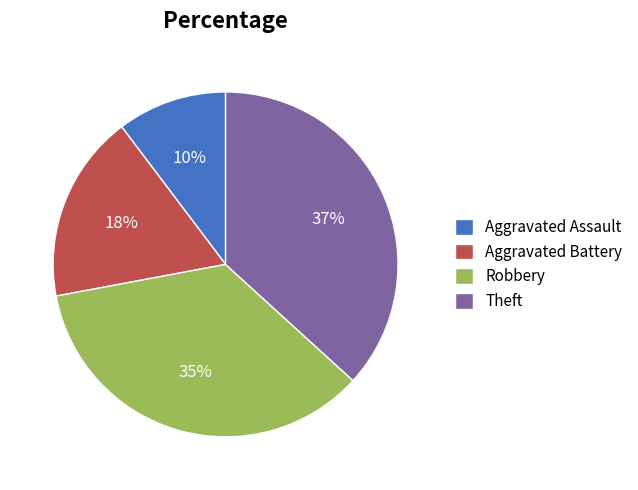

To the nearest percent, what percentage of the pie is Aggravated Assault?

10%